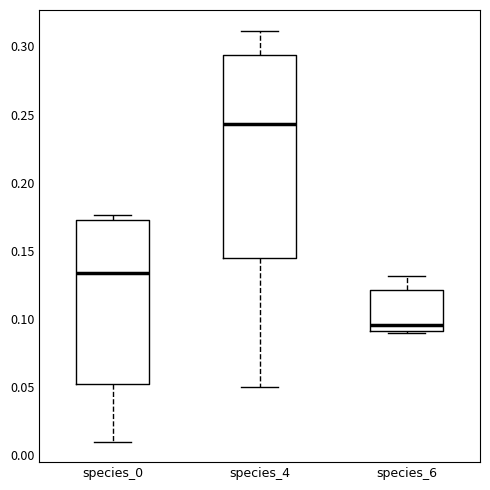

Which box's median line is the highest?

species_4